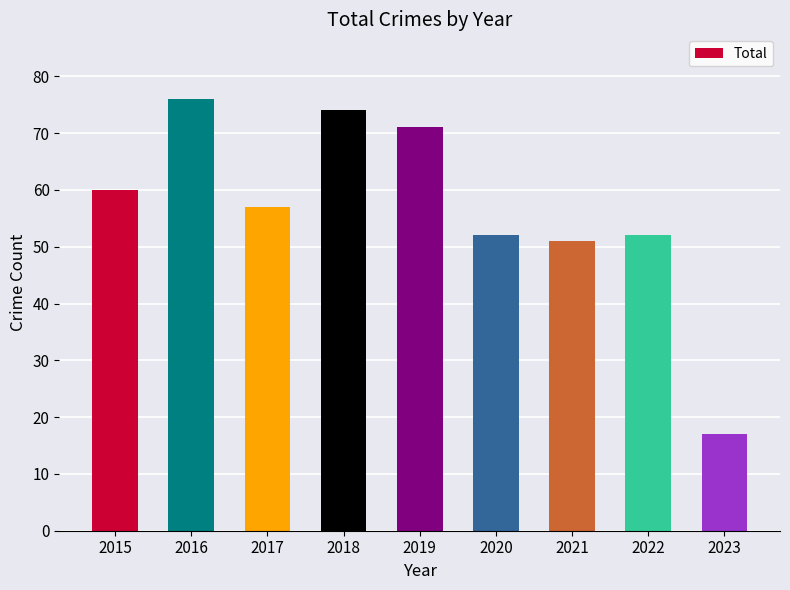

At which label does the data first exceed 57?

2015